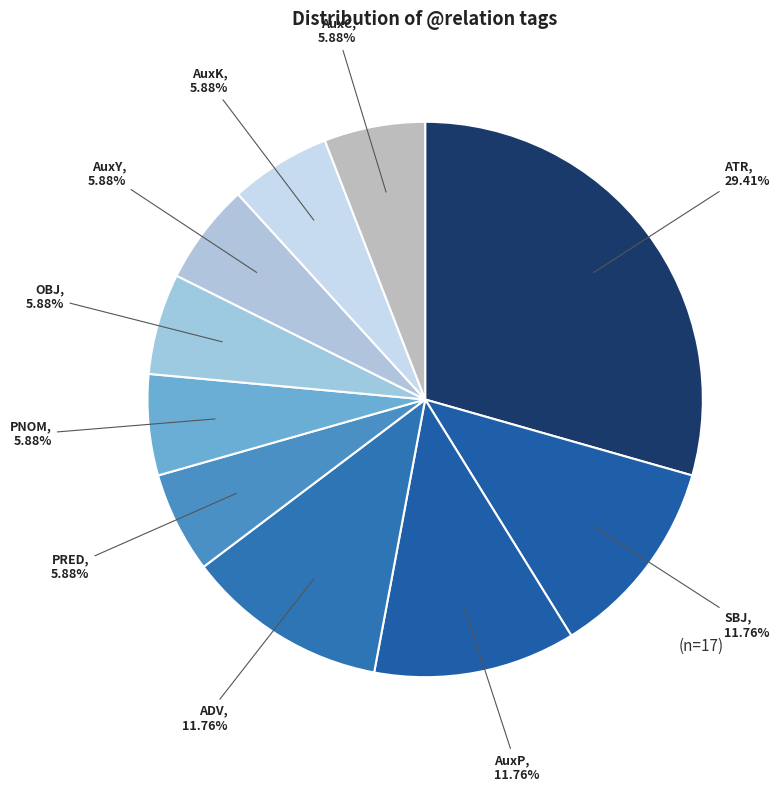

How many segments does this pie chart have?

10